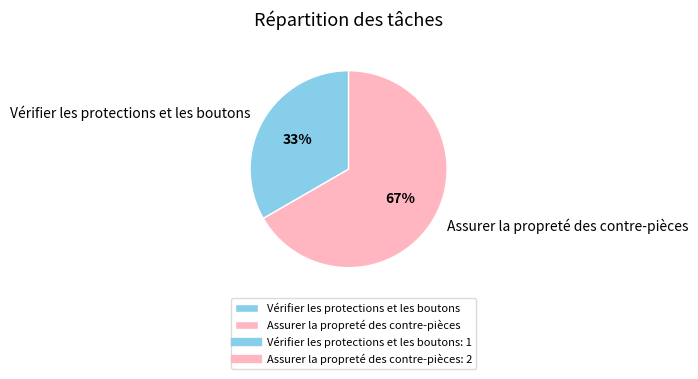

Rank the categories by value from highest to lowest.

Assurer la propreté des contre-pièces, Vérifier les protections et les boutons